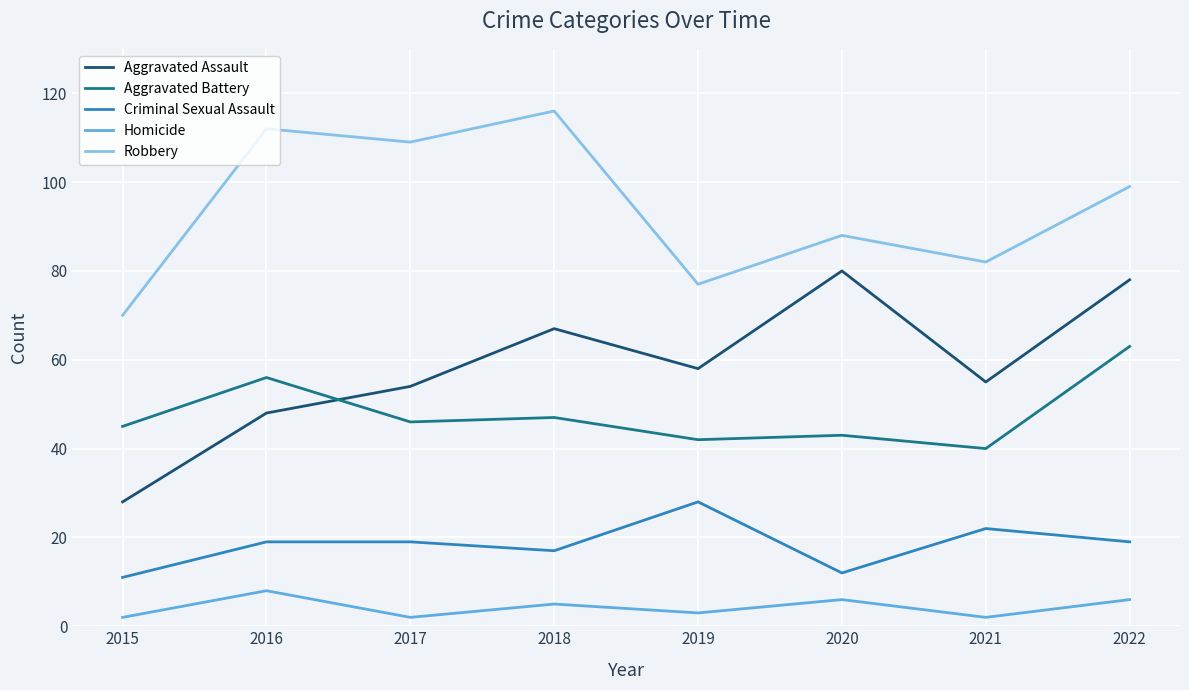

What is the difference between the Criminal Sexual Assault values at 2020 and 2016?

7